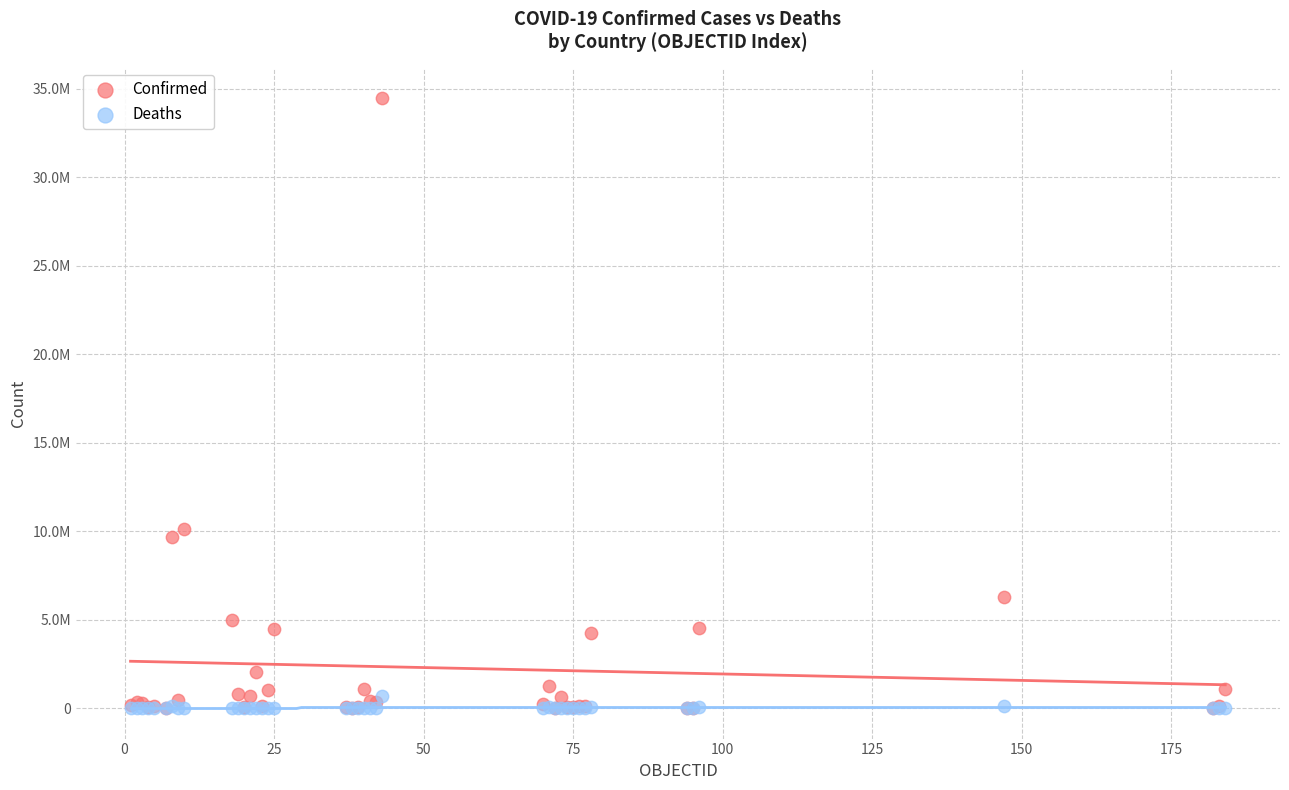

What are all the series names shown in the legend?

Confirmed, Deaths